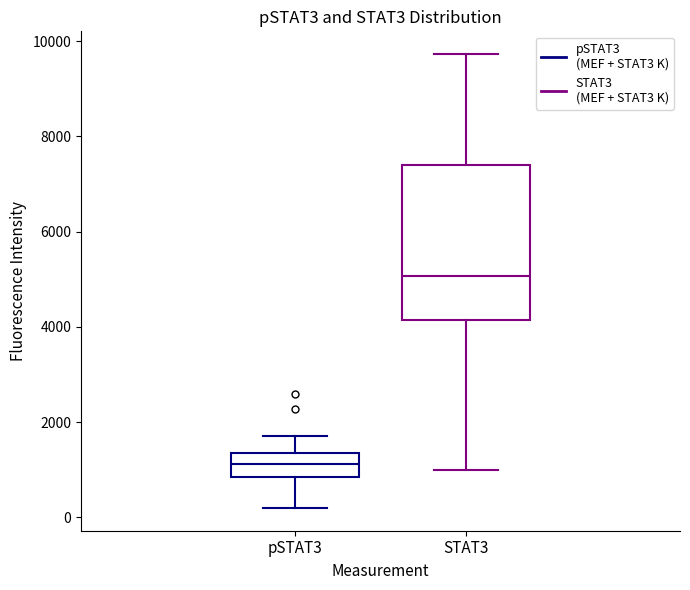

Which box's median line is the highest?

STAT3